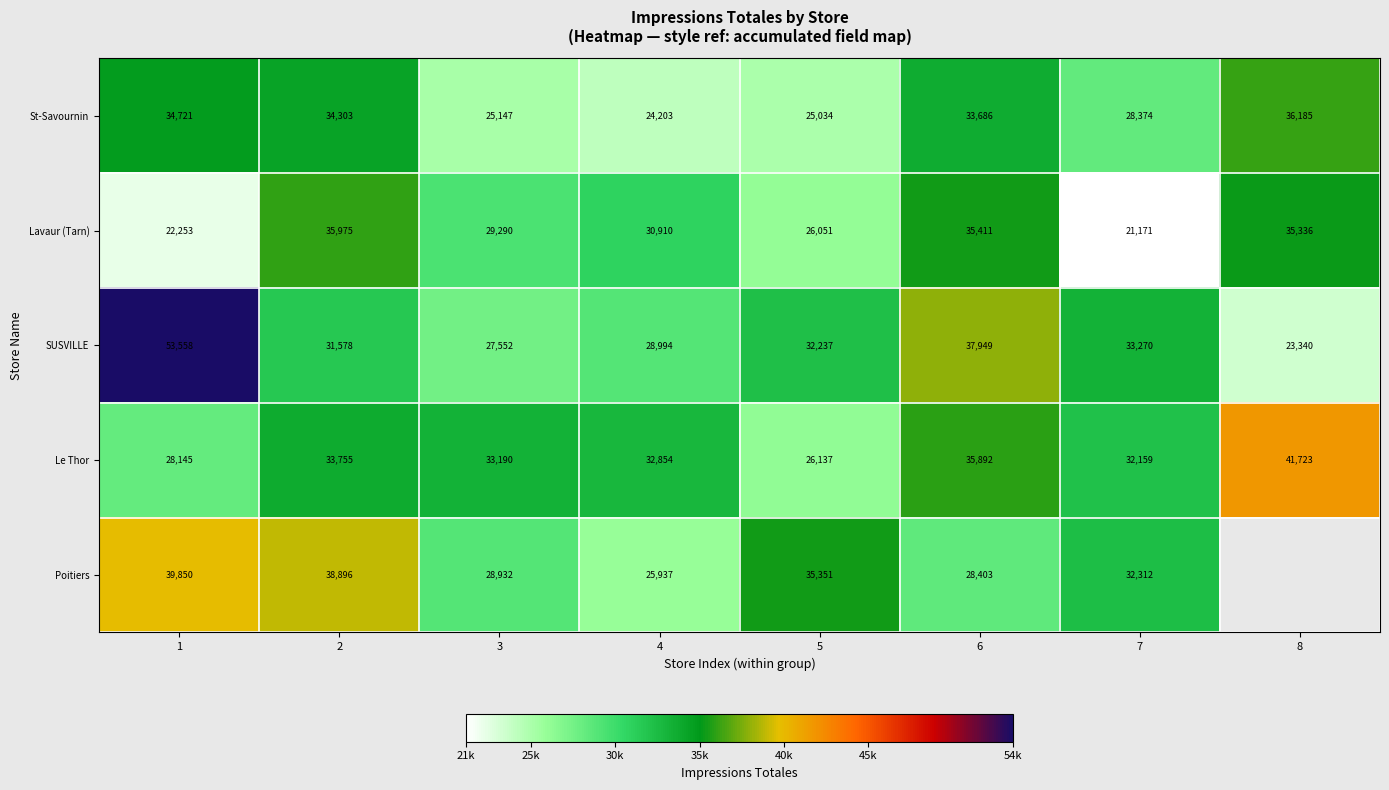

Is it true that Le Thor equals 7143 at 2?

False